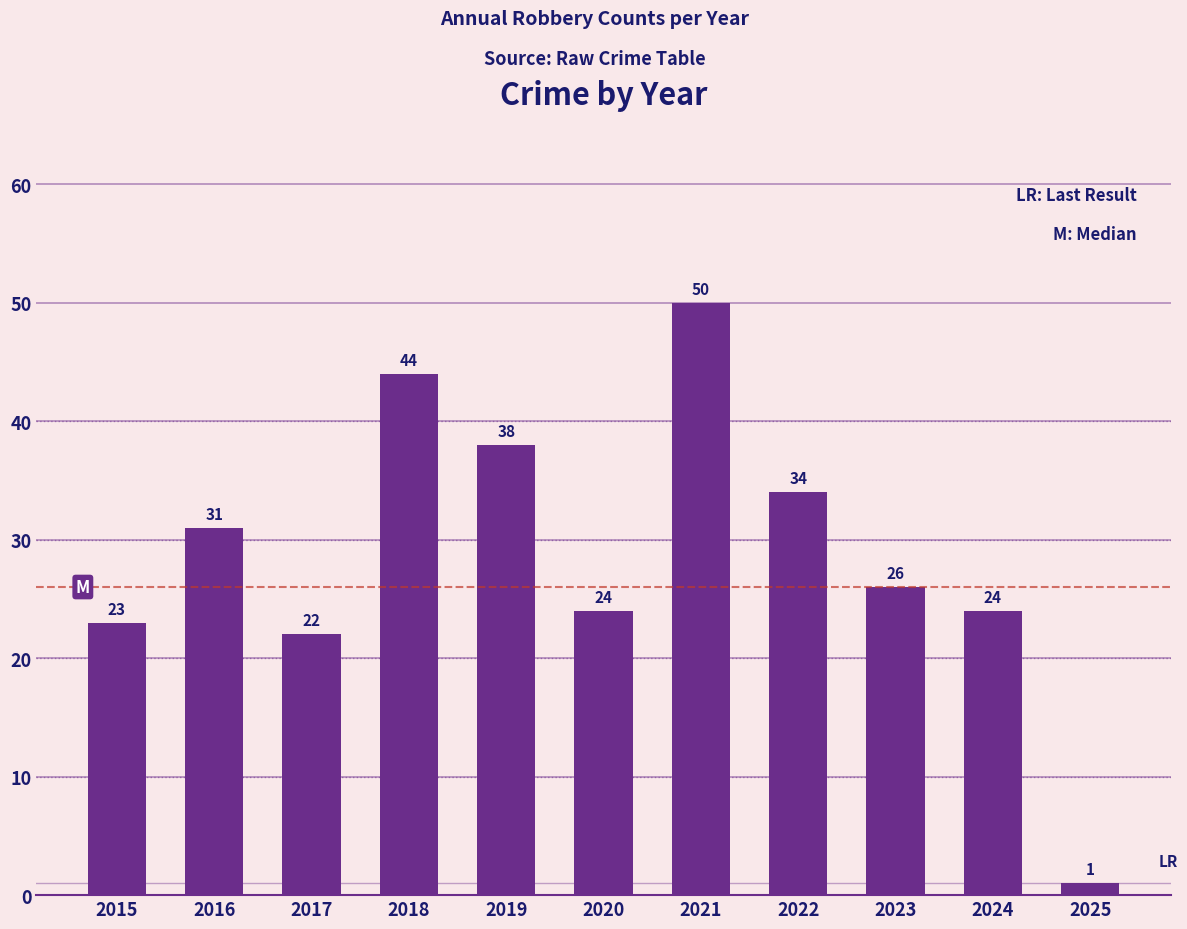

Between 2019 and 2017, which is larger?

2019